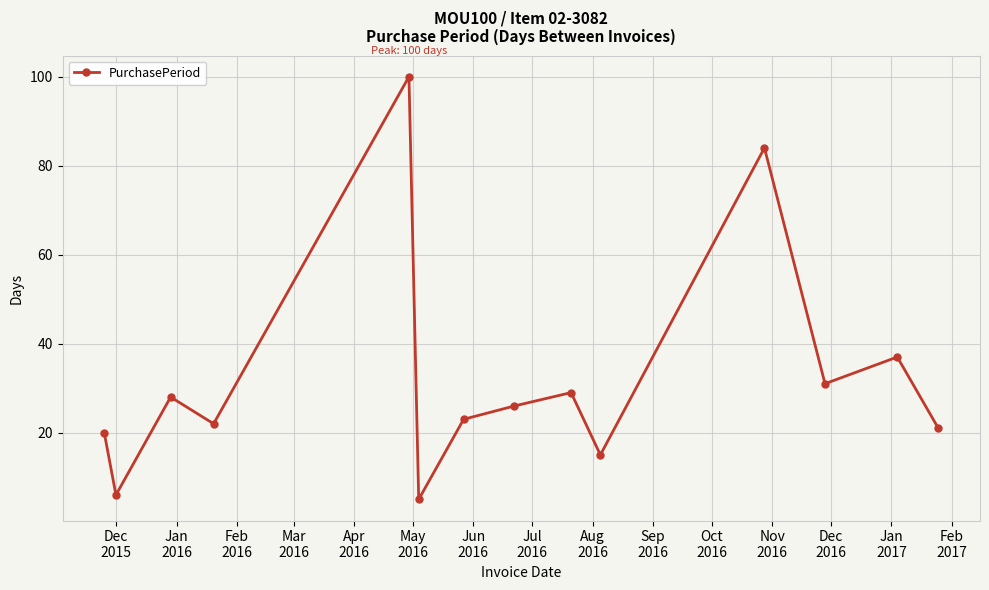

How many series are shown in this chart?

1